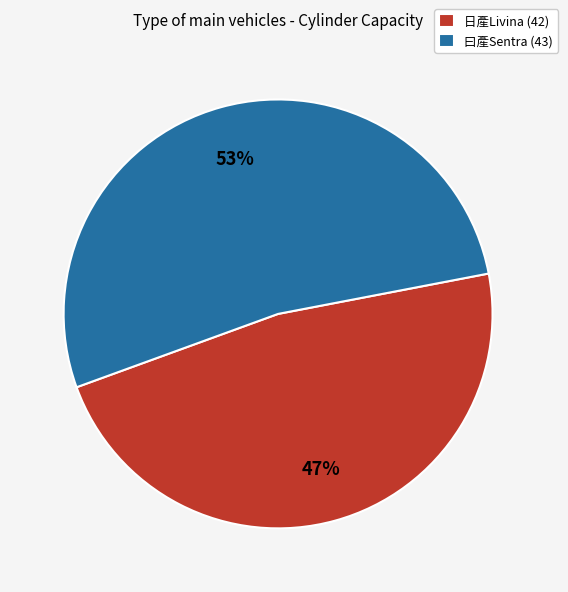

Do 日產Livina (42) and 曰產Sentra (43) together represent more than half of the pie?

Yes